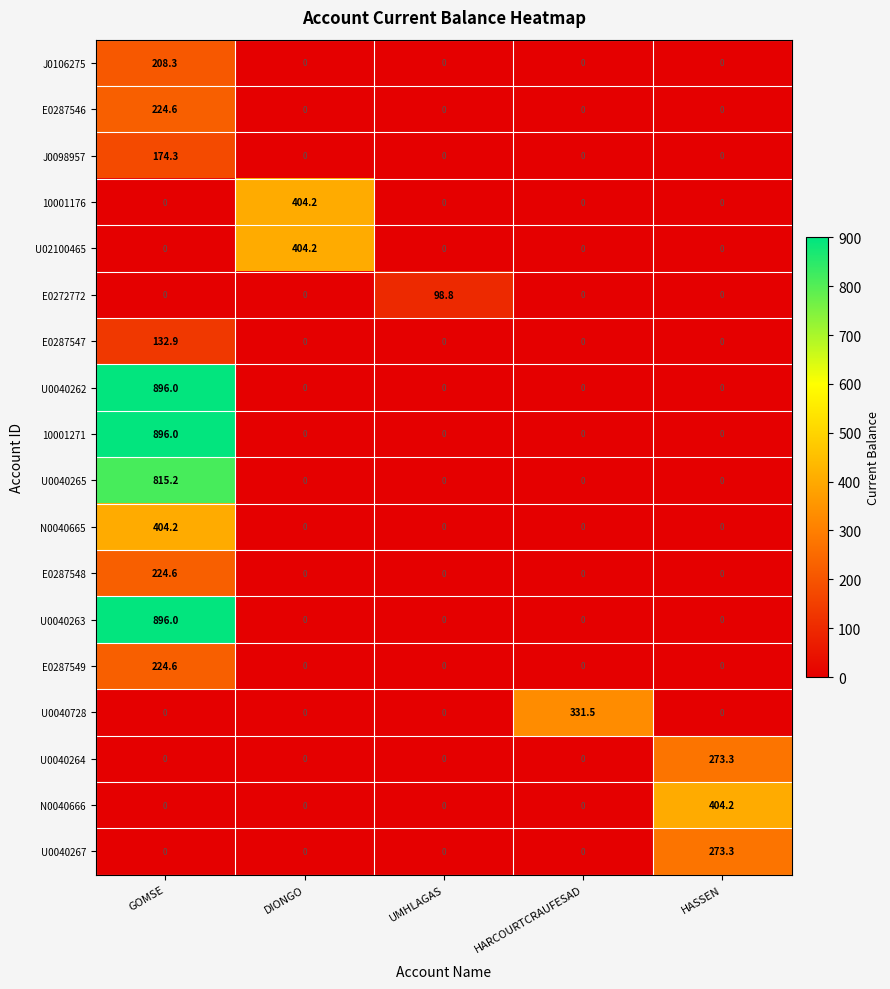

What is the spread (max minus min) of values at UMHLAGAS?

98.8